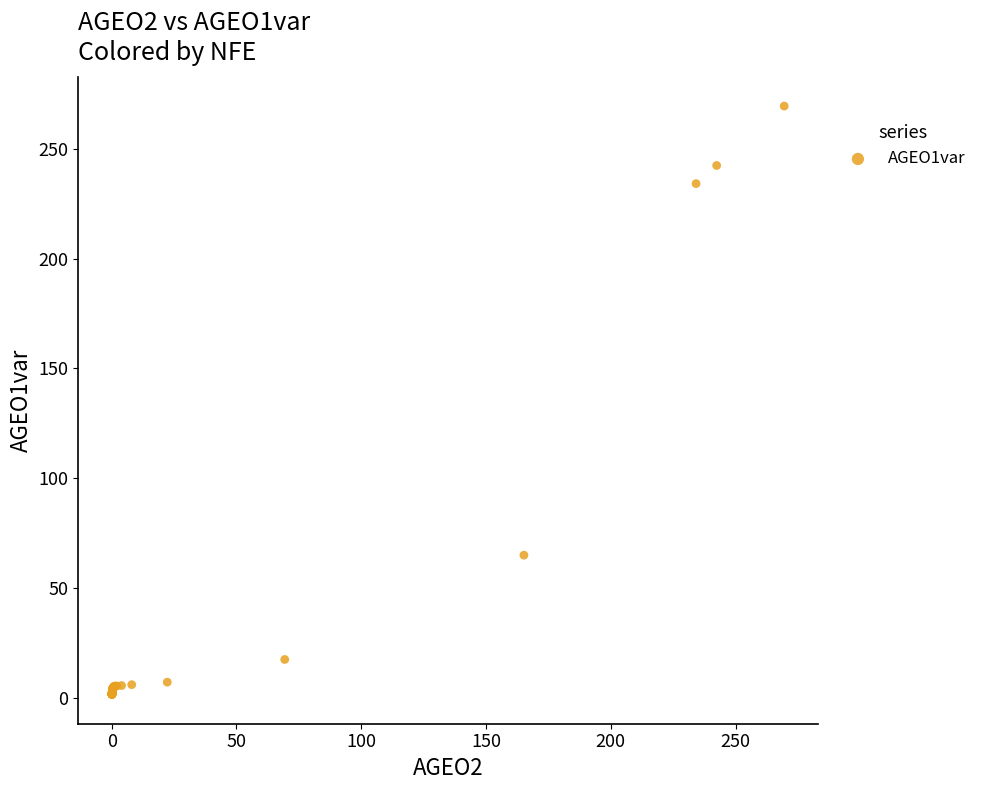

What Y value in the scatter plot is closest to 135?

64.9